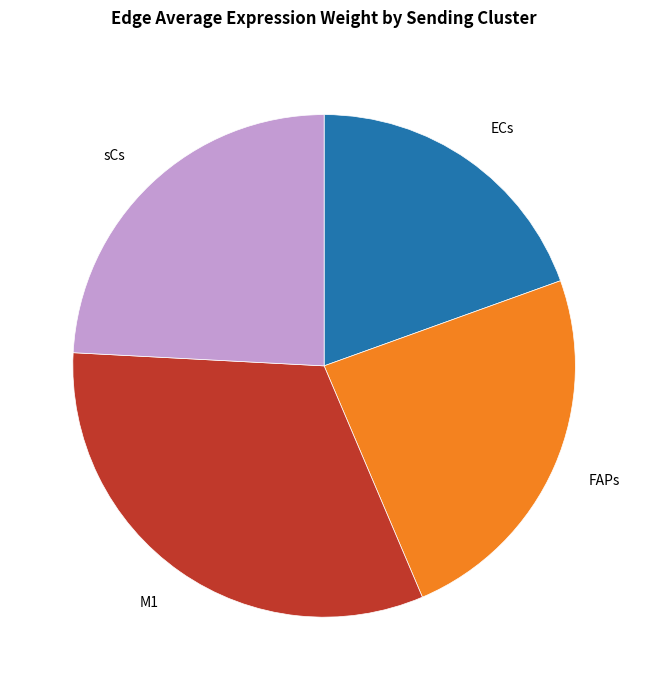

Is there a majority slice in this chart?

No